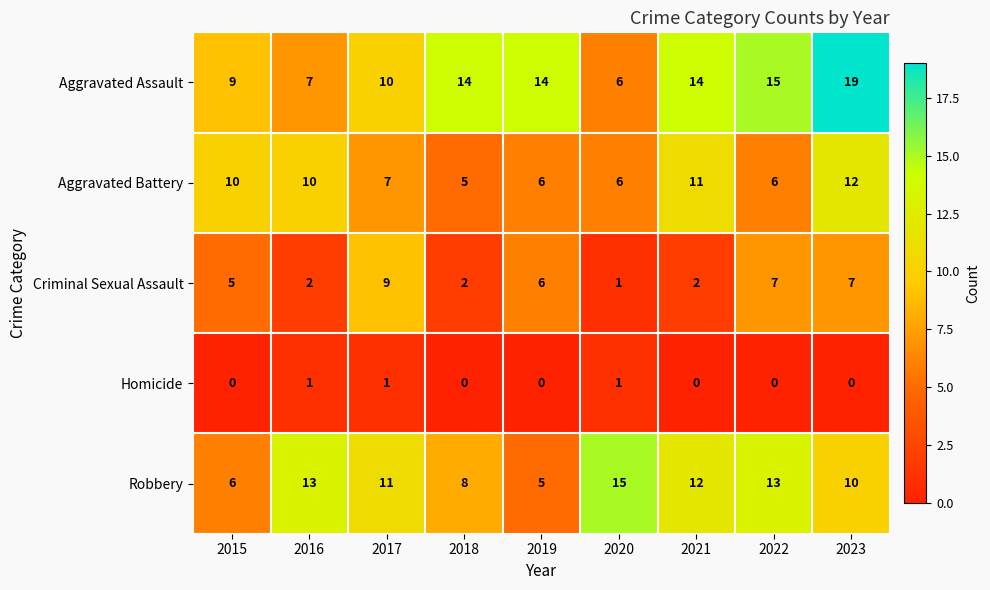

What is the spread (max minus min) of values at 2016?

12